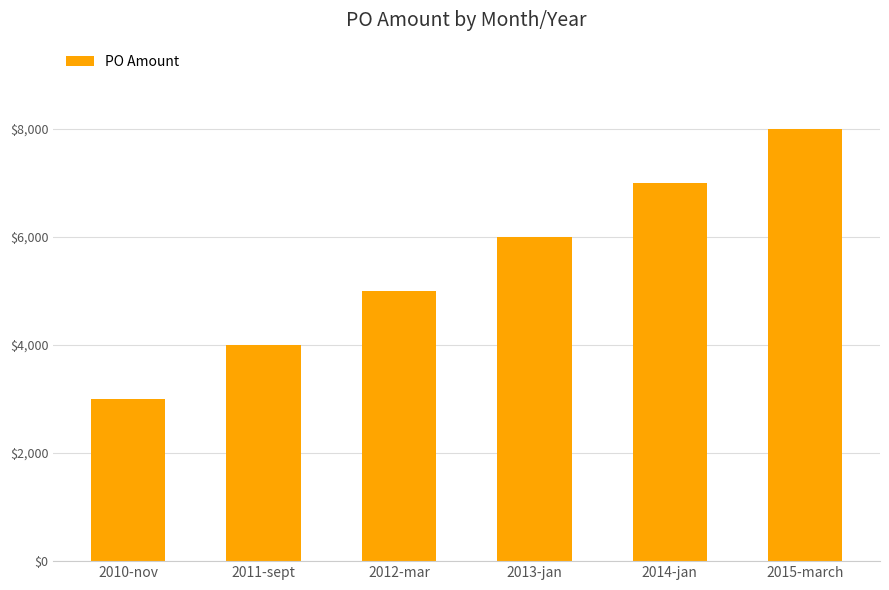

What value does the data have at 2015-march, to the nearest 10?

8000